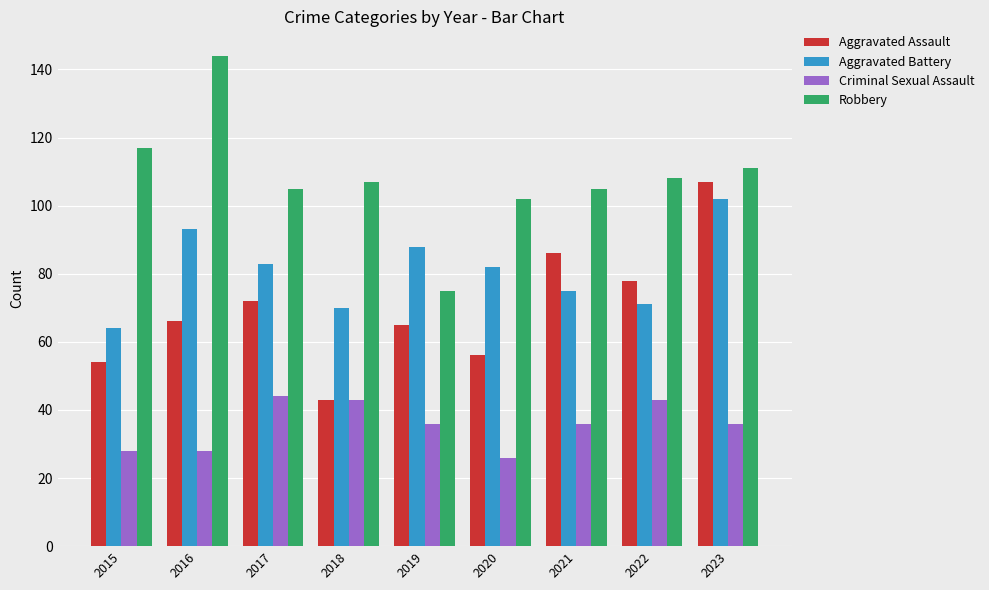

Is it true that Criminal Sexual Assault equals 20 at 2018?

False